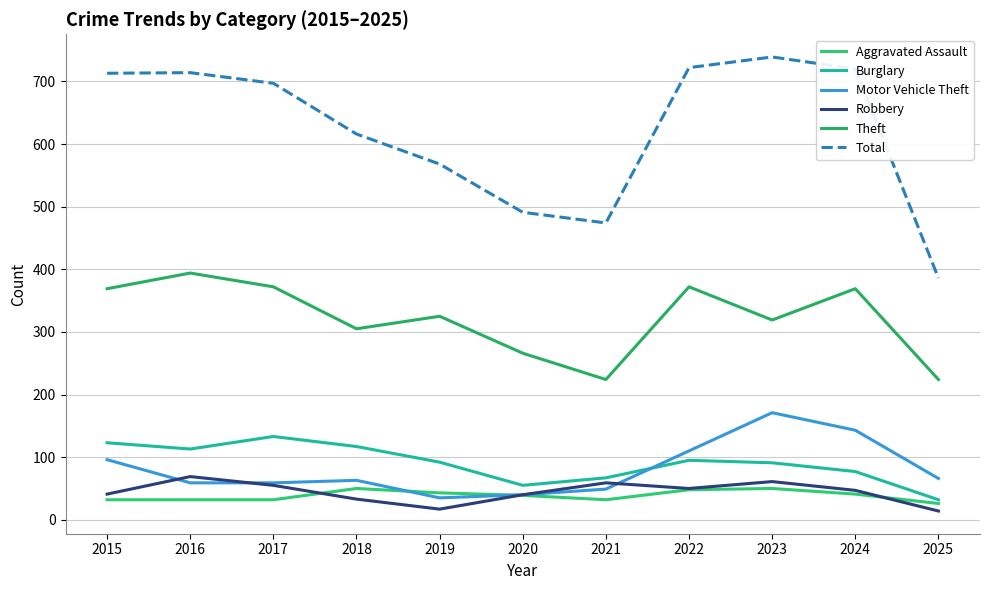

What is the minimum value for Theft?

224